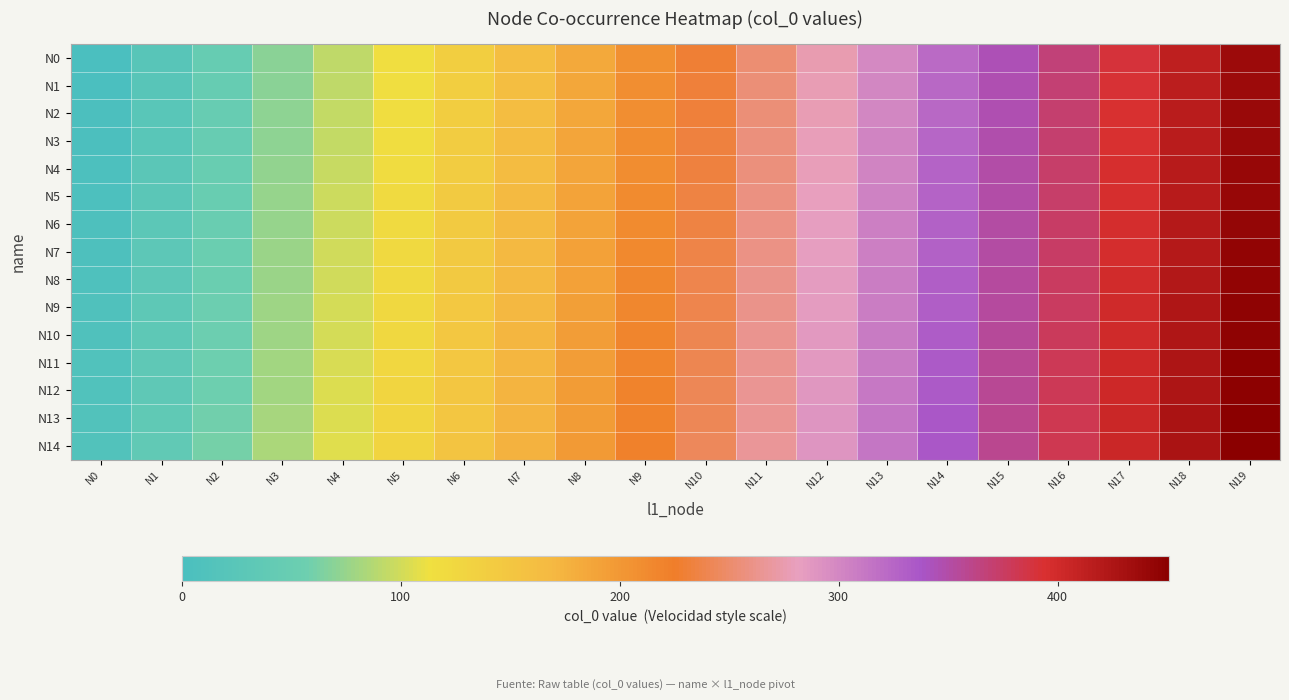

Which series has the largest total across all categories?

N14